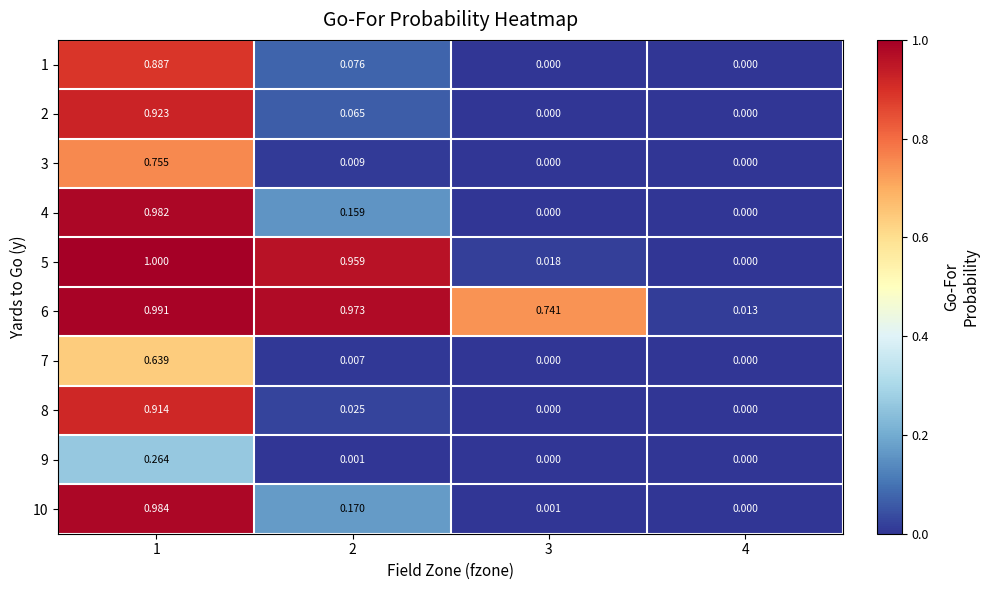

Is the value of 9 at 1 greater than the value of 2 at 4?

Yes